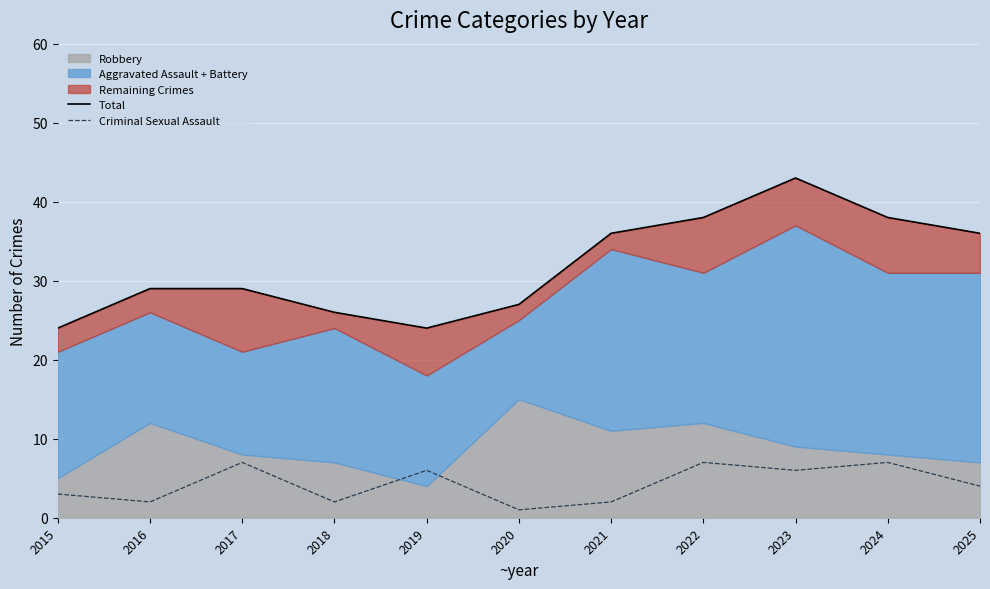

The value of Criminal Sexual Assault at 2025 is 7. True or false?

False